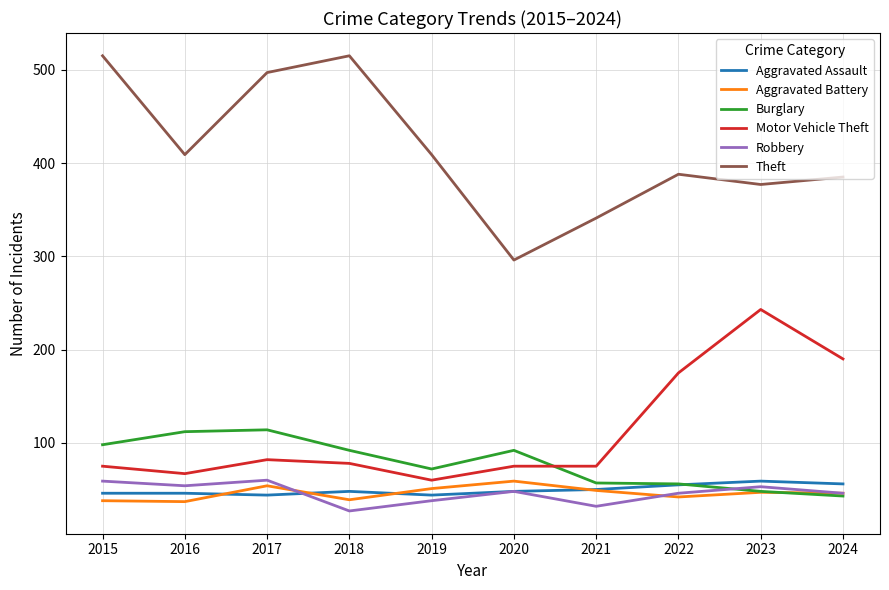

Which category has the highest value in the Motor Vehicle Theft series?

2023